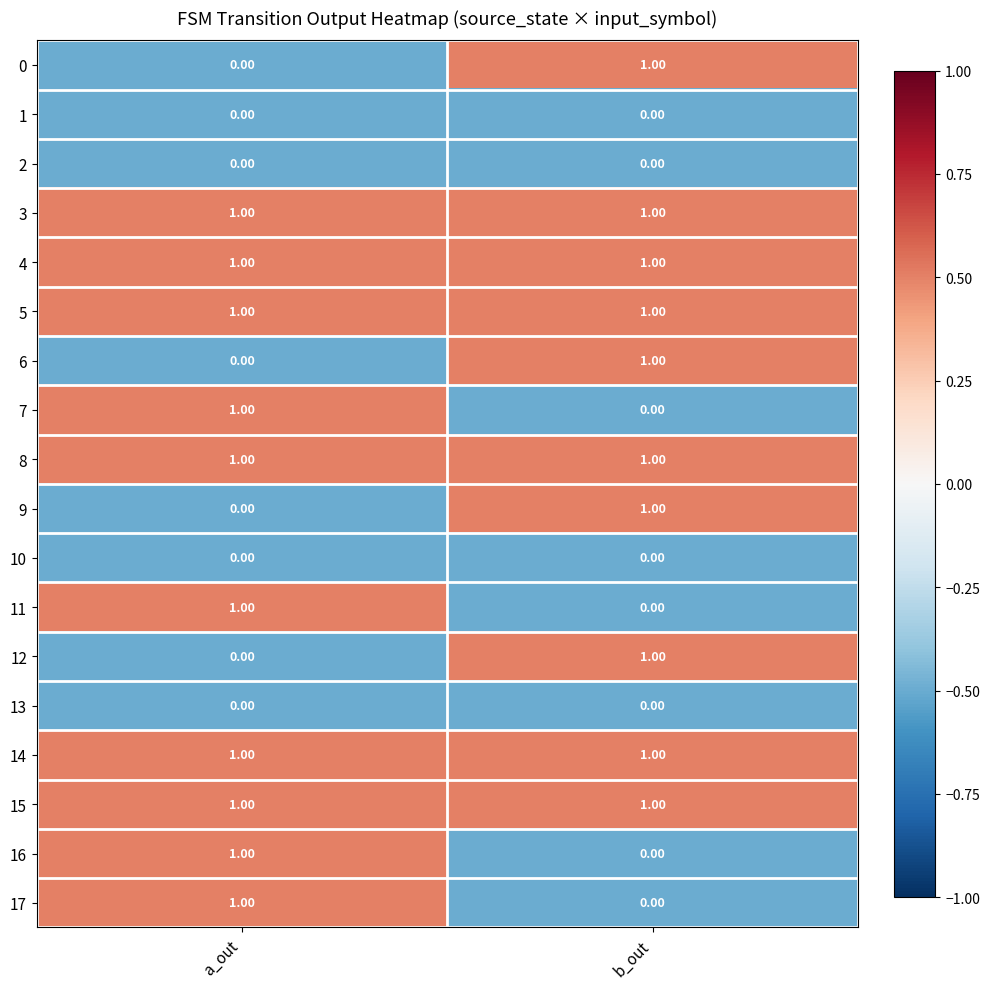

Rank the categories by 0 value from lowest to highest.

a_out, b_out